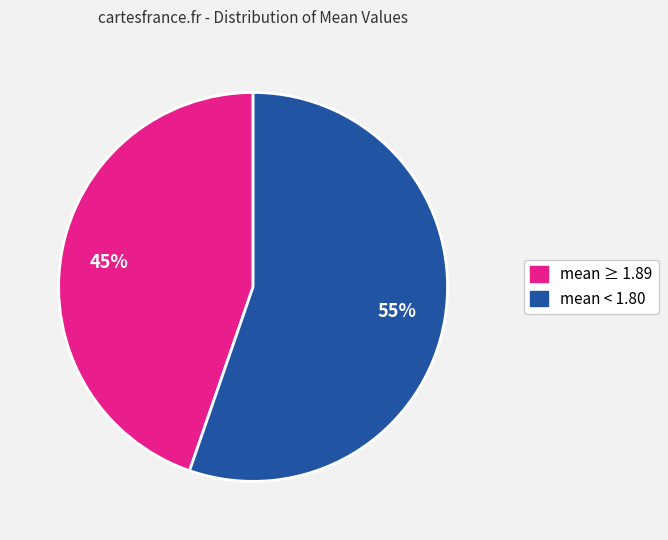

To the nearest percent, what is the average slice percentage?

50%